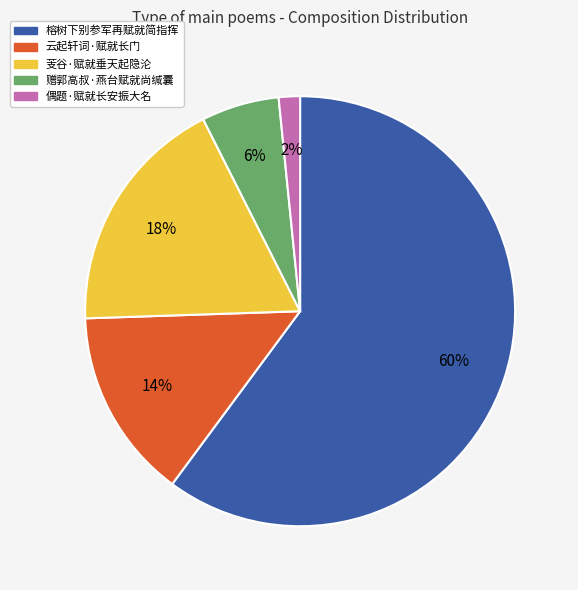

Which has a higher value, 云起轩词·赋就长门 or 榕树下别参军再赋就简指挥?

榕树下别参军再赋就简指挥